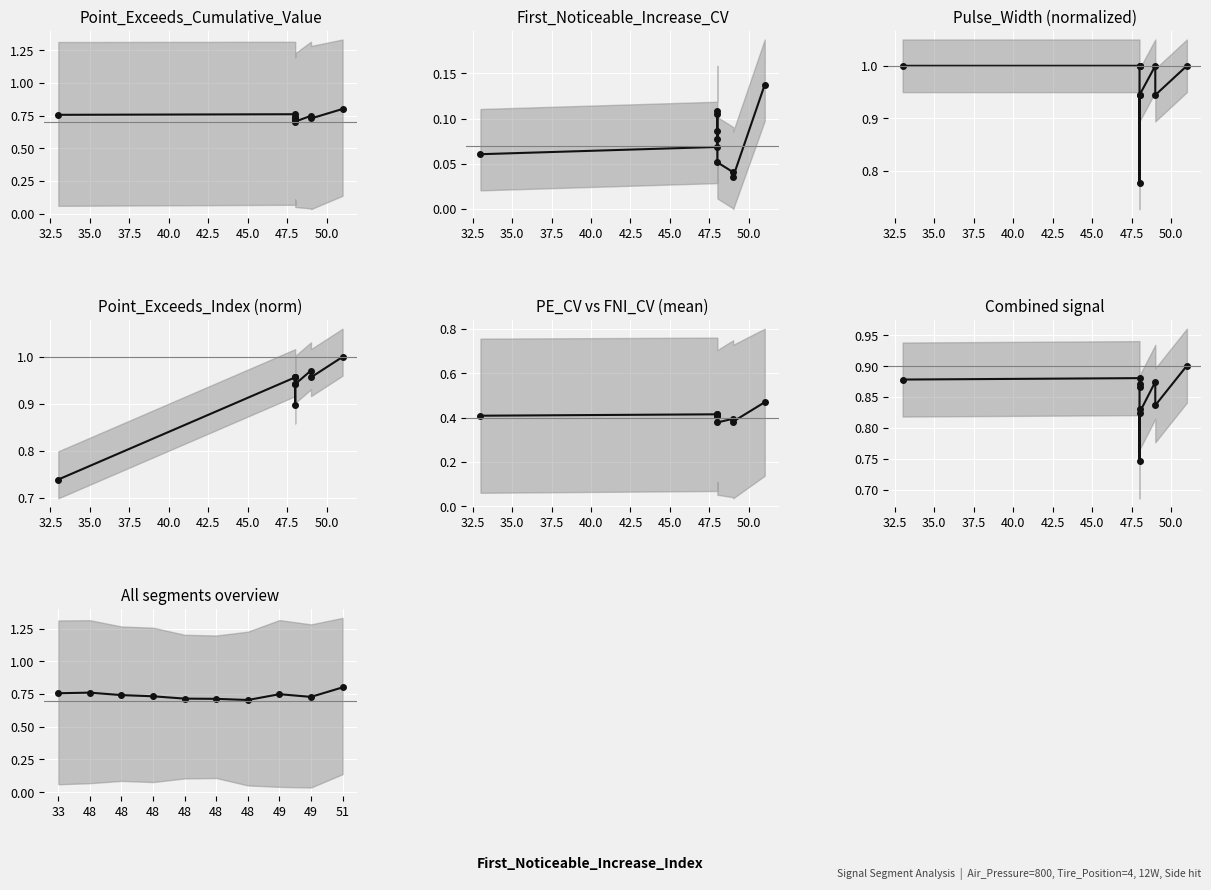

What is the sum of all Combined signal values?

8.5